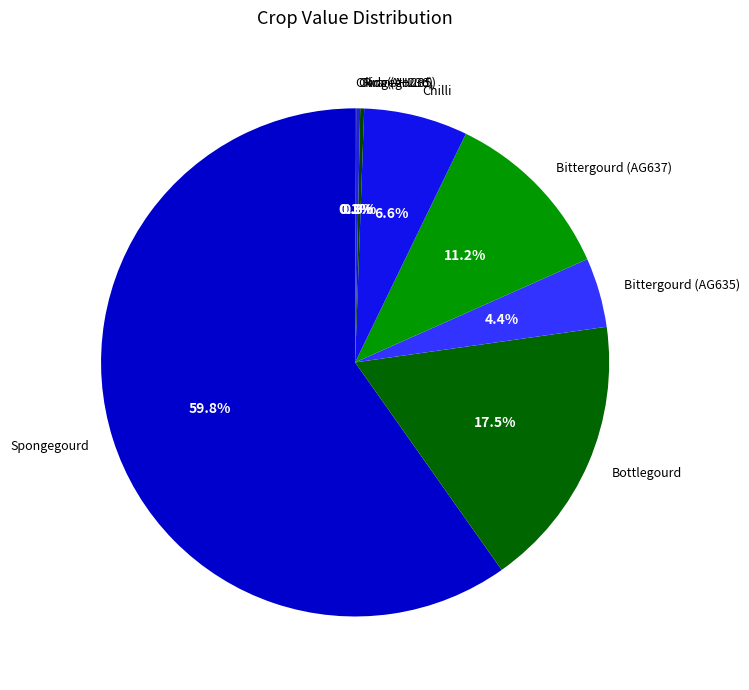

What is the majority slice?

Spongegourd